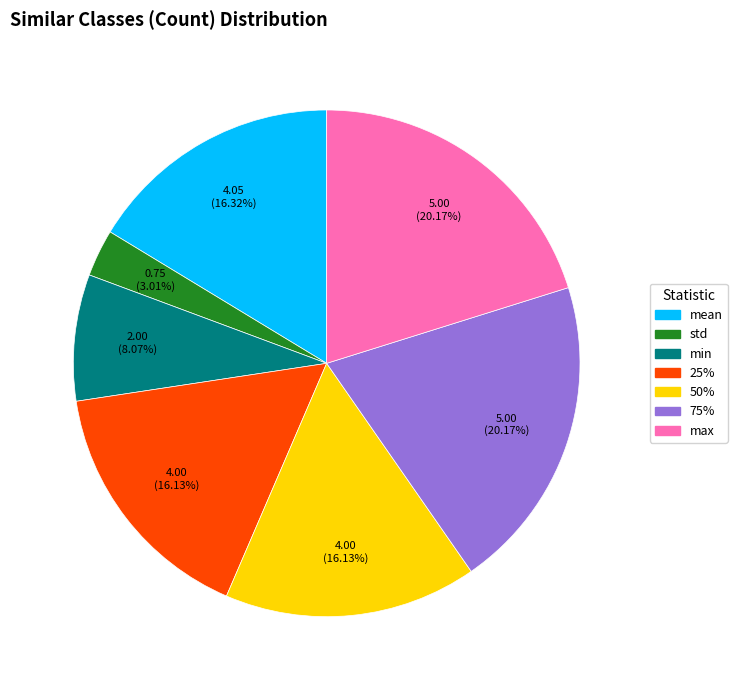

To the nearest percent, what is the average slice percentage?

14%